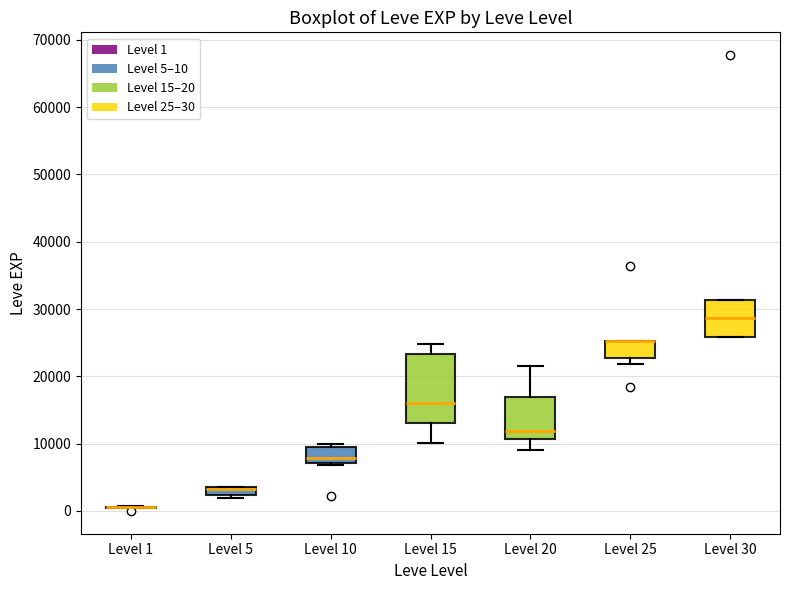

Which box is the tallest, from its lower edge to its upper edge?

Level 15